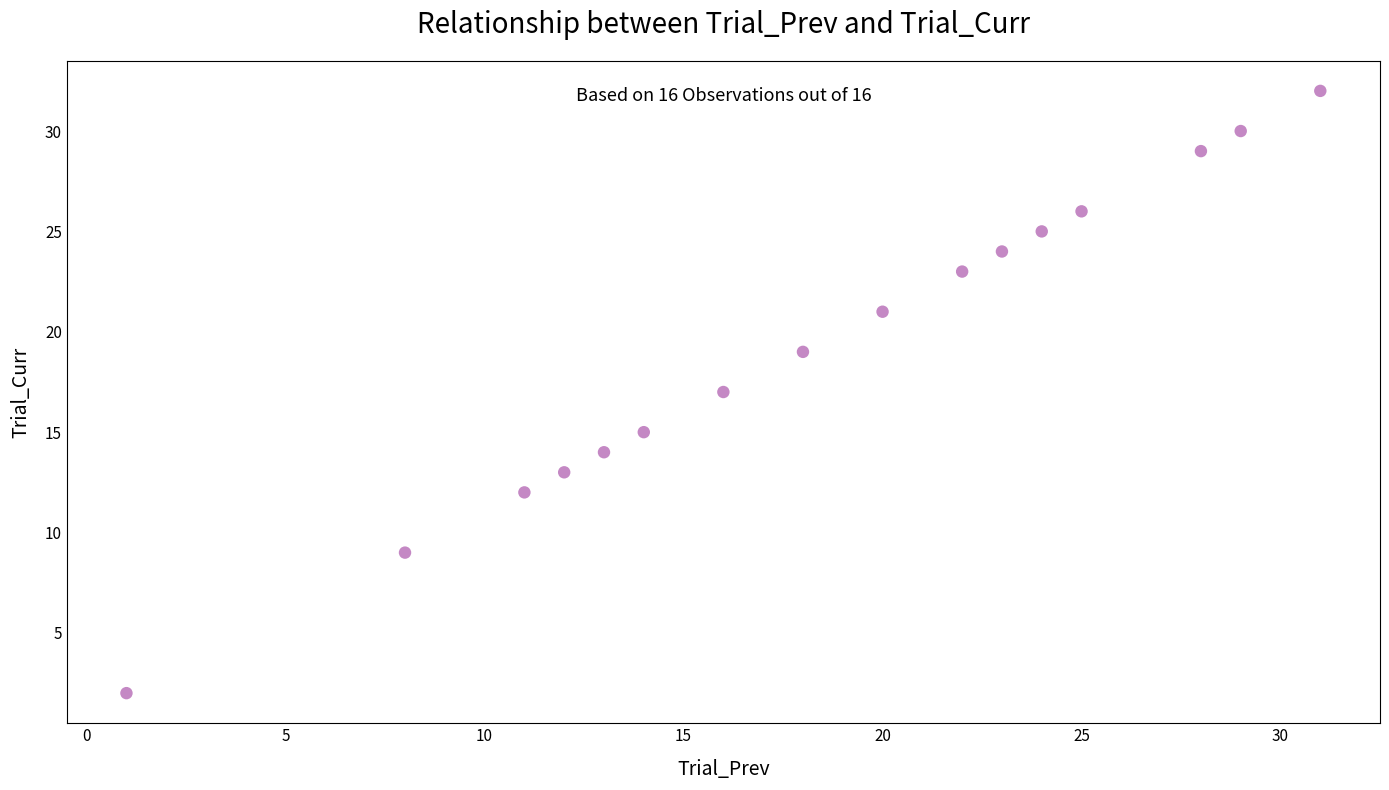

What is the range of Y values (max minus min)?

30